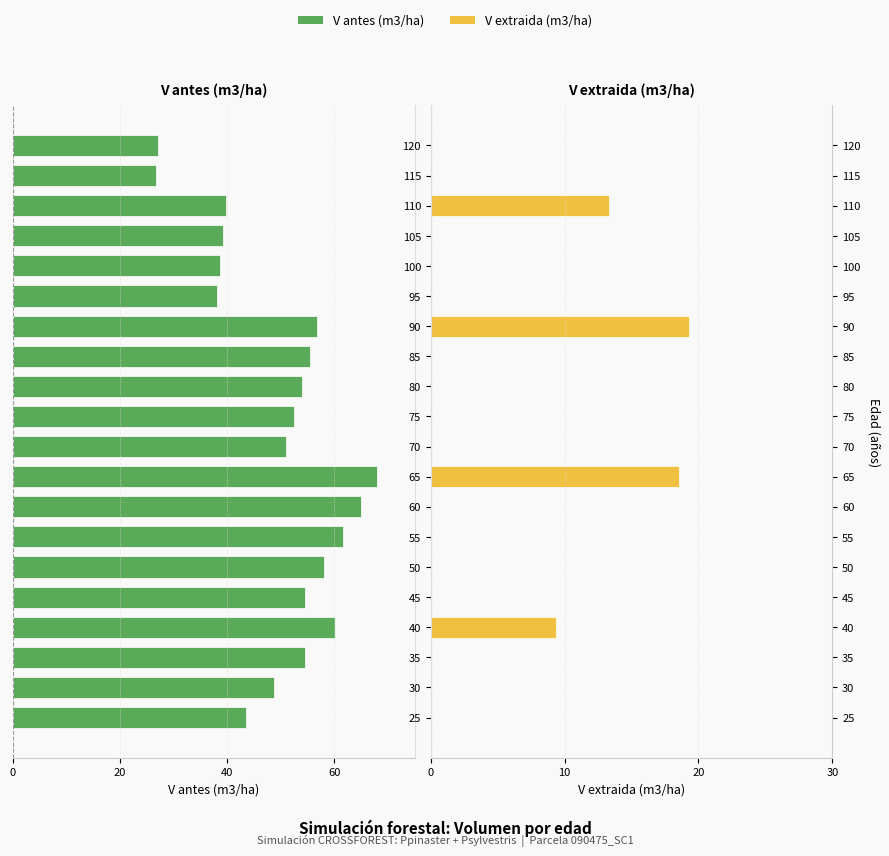

At which label does V extraida (m3/ha) reach its minimum?

25